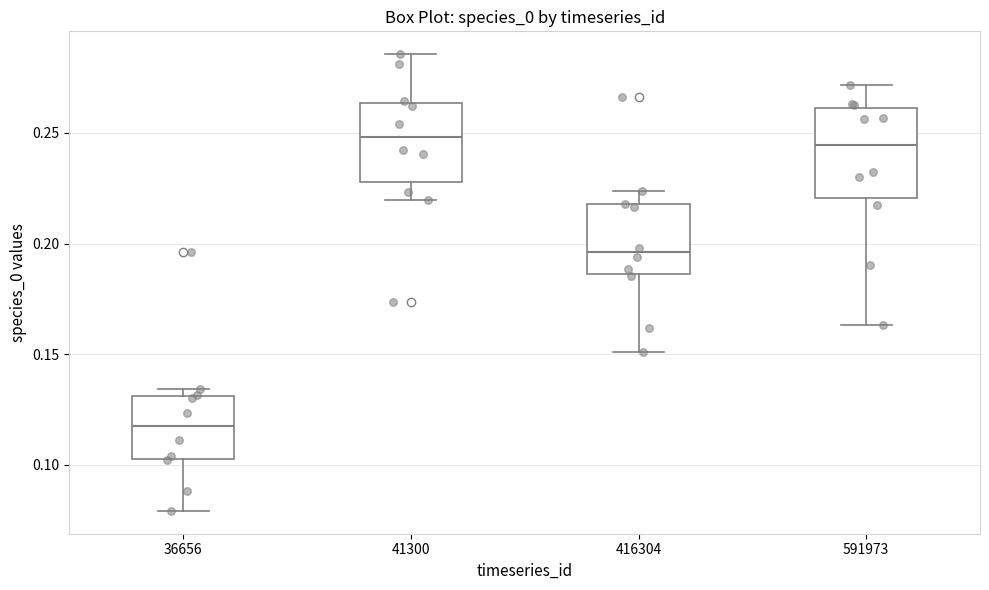

Reading left to right, transcribe this box plot: for each box, give where its median line is, the range the box spans, and where its two whiskers end, as read against the y-axis. The values are not printed on the chart, so give them approximately, as read against the axis.

36656: median 0.115, box 0.105 to 0.130, whiskers 0.080 to 0.135
41300: median 0.250, box 0.230 to 0.265, whiskers 0.220 to 0.285
416304: median 0.195, box 0.185 to 0.220, whiskers 0.150 to 0.225
591973: median 0.245, box 0.220 to 0.260, whiskers 0.165 to 0.270